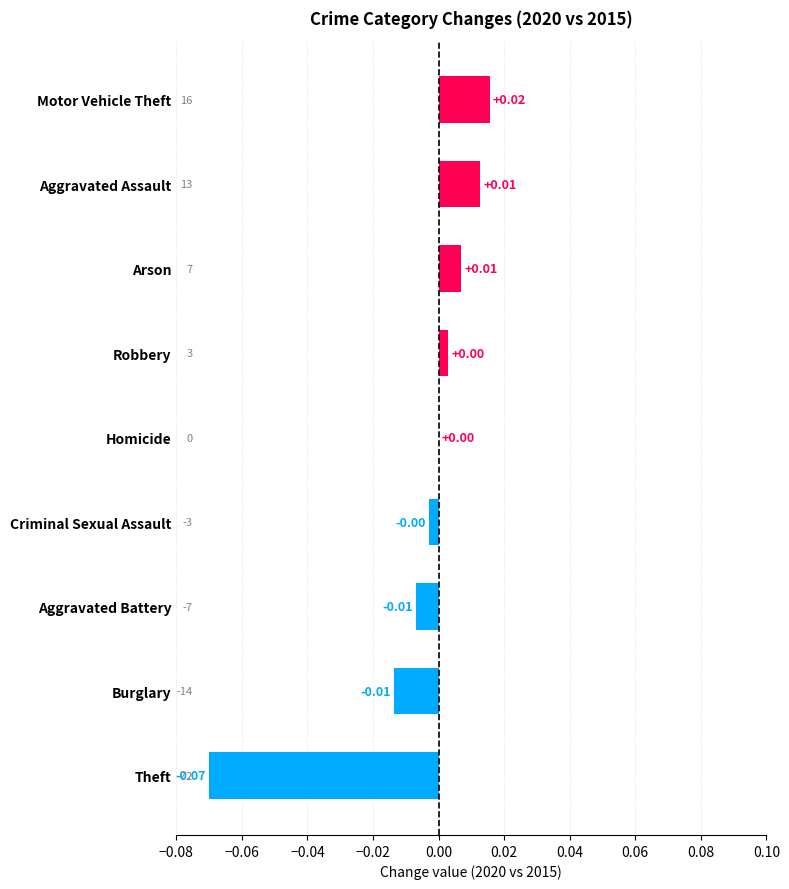

Count the number of categories in the chart.

9